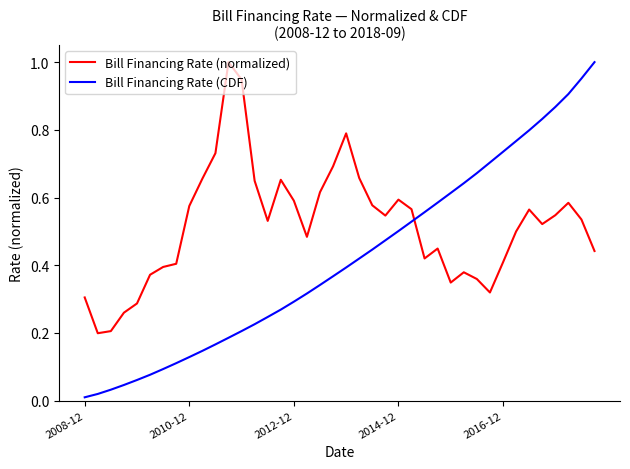

Which series has the widest spread of values?

Bill Financing Rate (CDF)